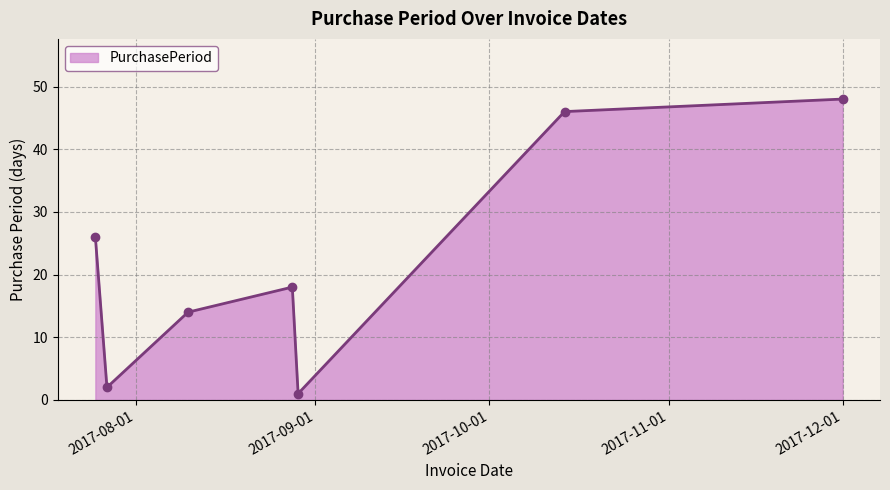

What is the value of the 4th point from the left?

18